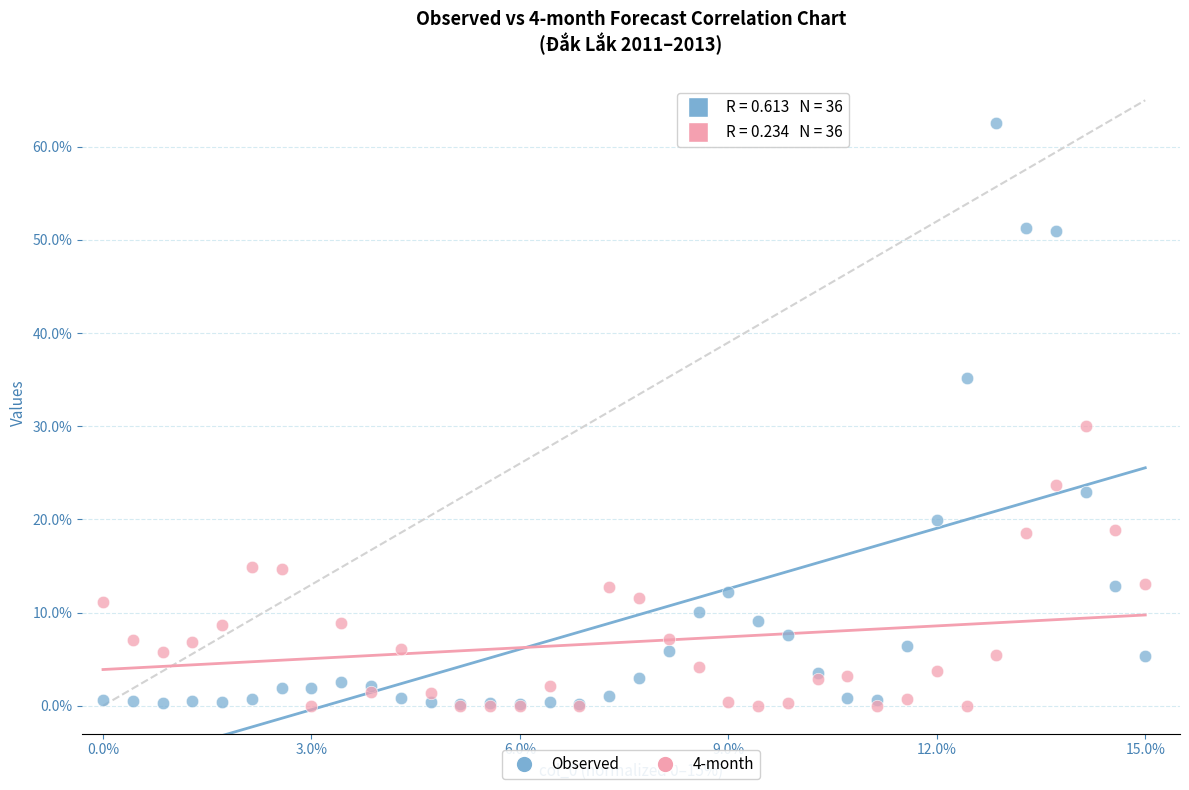

In the Observed series, what Y value is closest to 31?

35.2